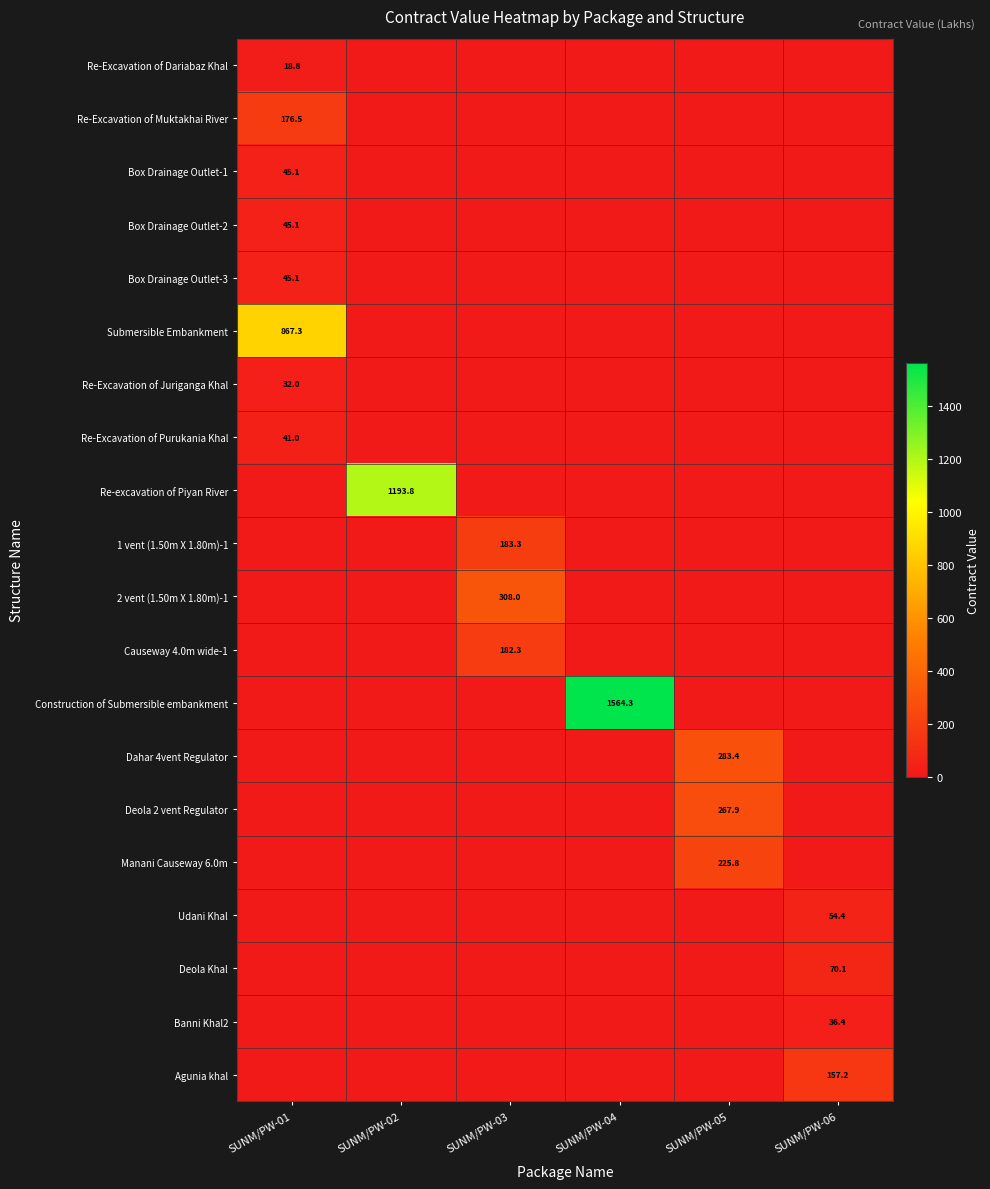

Rank the series by their maximum value, from lowest to highest.

Re-Excavation of Dariabaz Khal, Re-Excavation of Juriganga Khal, Banni Khal2, Re-Excavation of Purukania Khal, Box Drainage Outlet-1, Box Drainage Outlet-2, Box Drainage Outlet-3, Udani Khal, Deola Khal, Agunia khal, Re-Excavation of Muktakhai River, Causeway 4.0m wide-1, 1 vent (1.50m X 1.80m)-1, Manani Causeway 6.0m, Deola 2 vent Regulator, Dahar 4vent Regulator, 2 vent (1.50m X 1.80m)-1, Submersible Embankment, Re-excavation of Piyan River, Construction of Submersible embankment